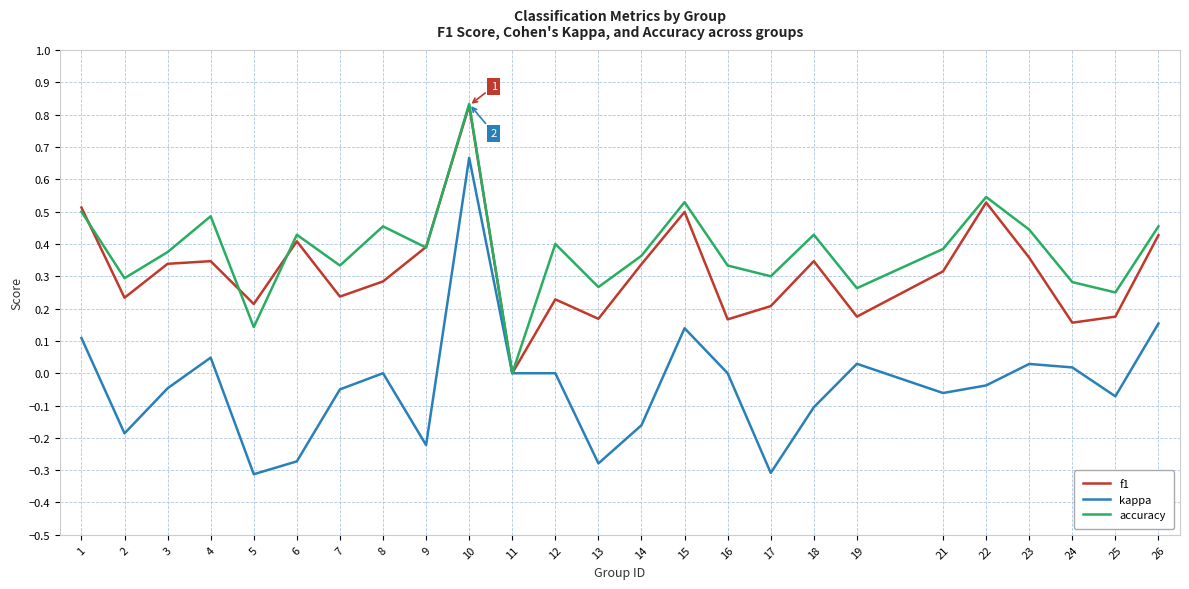

Which series has the largest range (max minus min)?

kappa